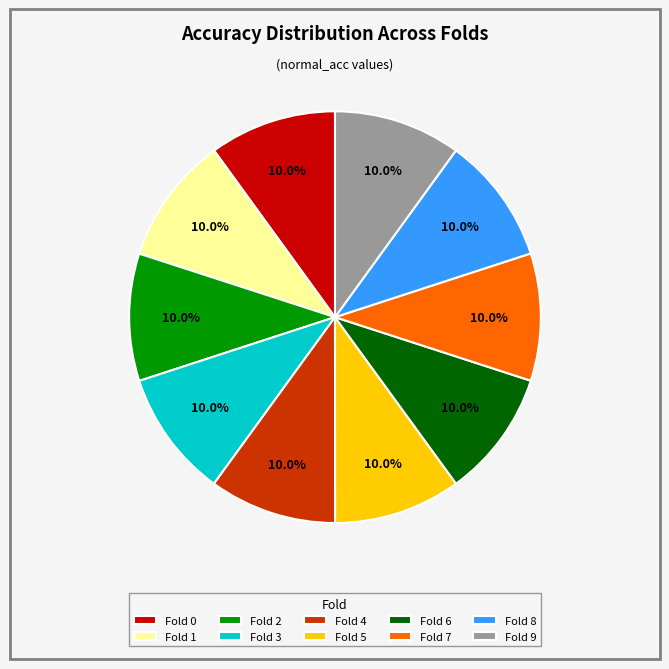

How many segments does this pie chart have?

10